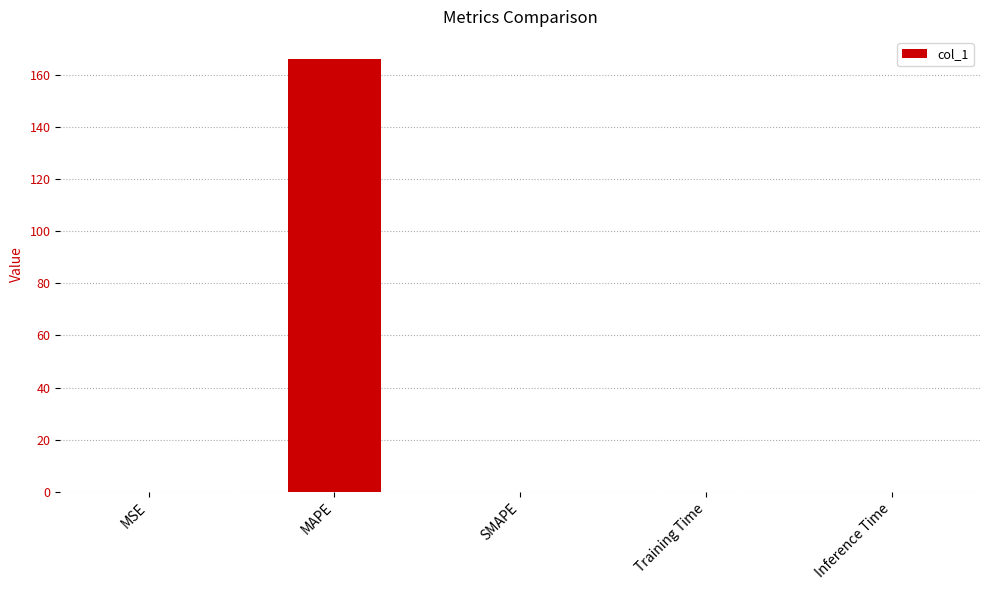

What is the sum of all values?

166.3